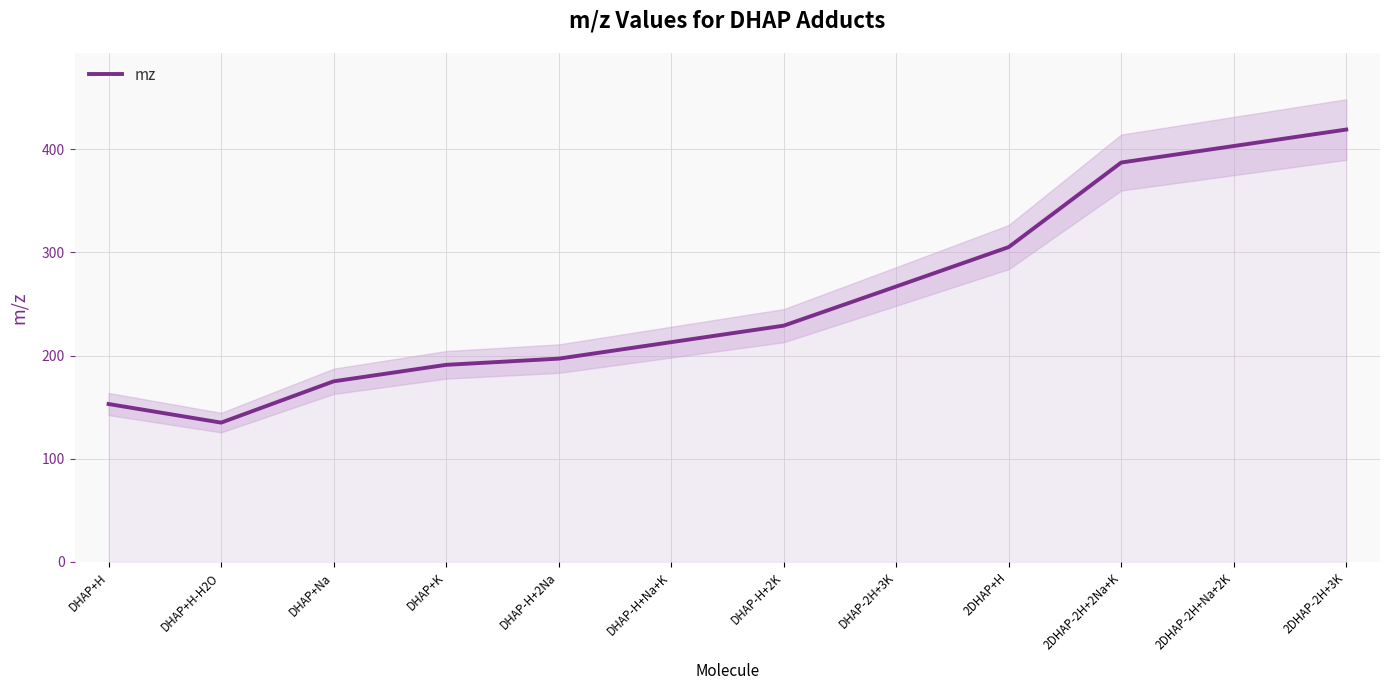

The value at 2DHAP-2H+3K is 419.0. True or false?

True